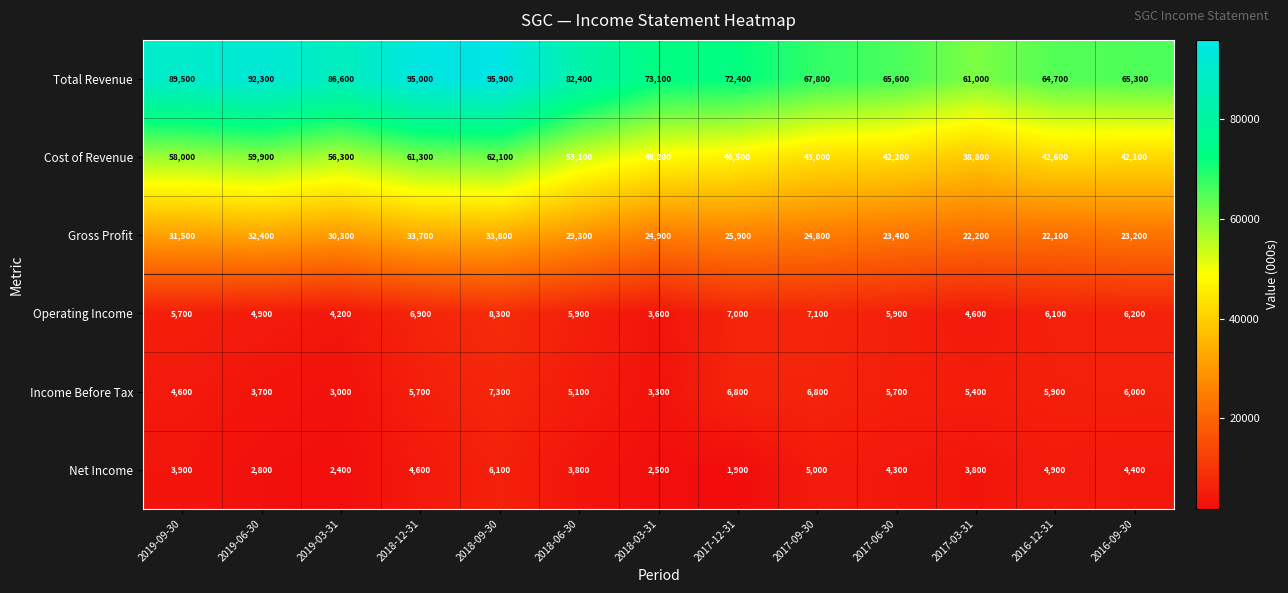

Which category has the highest value in the Net Income series?

2018-09-30